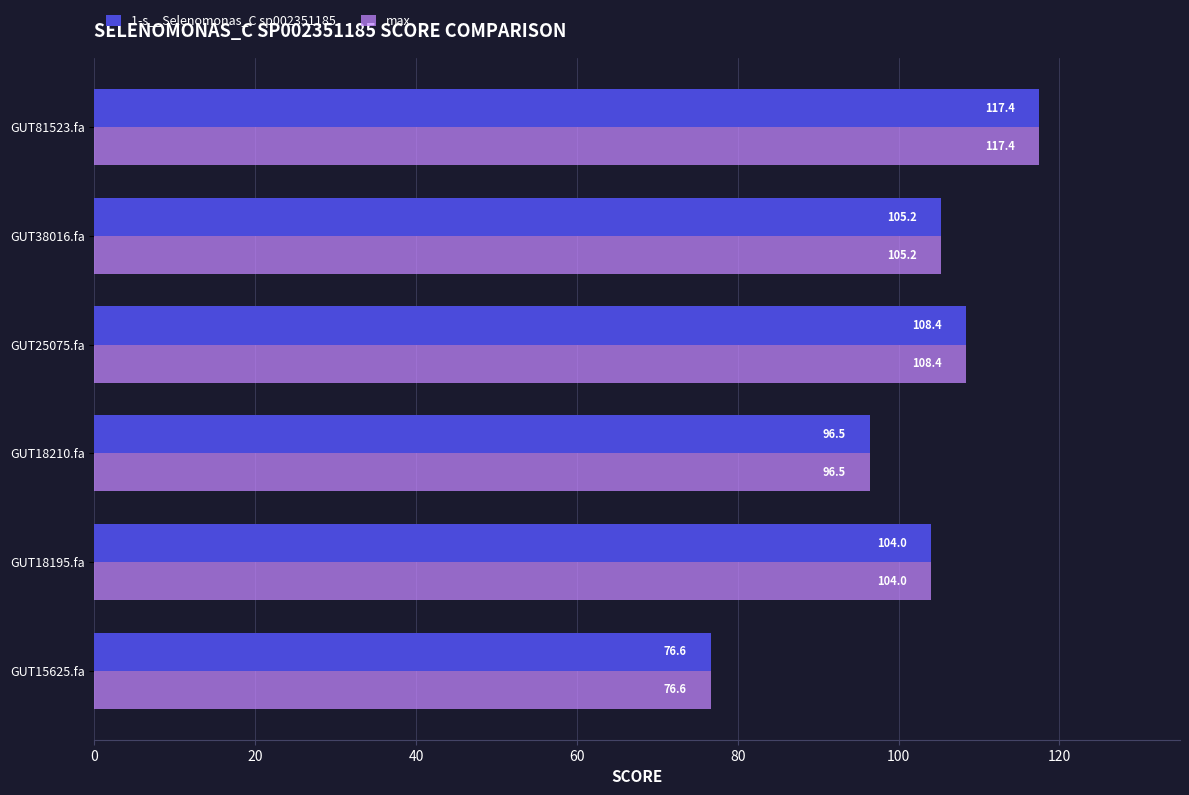

What is the sum of the 1-s__Selenomonas_C sp002351185 values at GUT18195.fa and GUT81523.fa?

221.4